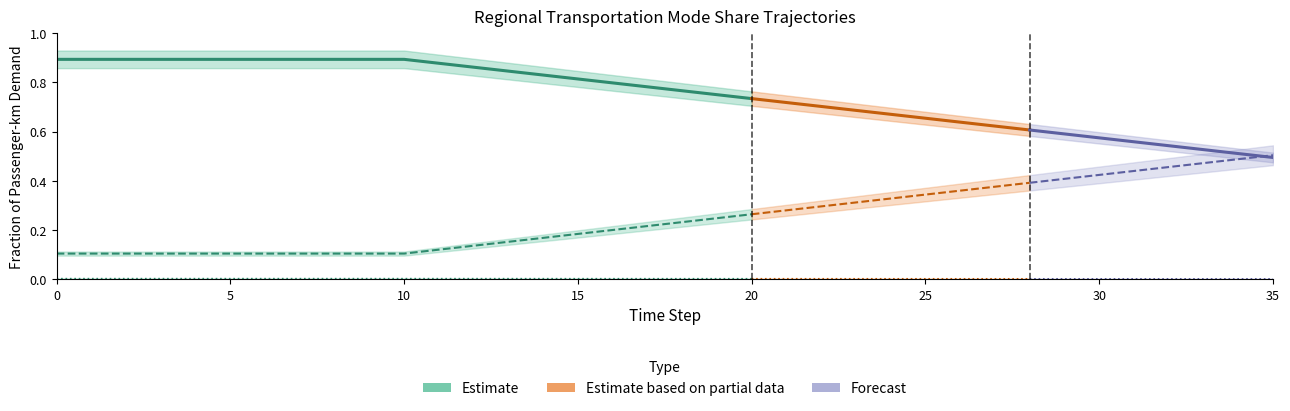

Reading left to right, extract all data points from this chart.

frac_trns_pkm_dem_regional_aviation: 0=0.0	1=0.0	2=0.0	3=0.0	4=0.0	5=0.0	6=0.0	7=0.0	8=0.0	9=0.0	10=0.0	11=0.0	12=0.0	13=0.0	14=0.0	15=0.0	16=0.0	17=0.0	18=0.0	19=0.0	20=0.0	21=0.0	22=0.0	23=0.0	24=0.0	25=0.0	26=0.0	27=0.0	28=0.0	29=0.0	30=0.0	31=0.0	32=0.0	33=0.0	34=0.0	35=0.0
frac_trns_pkm_dem_regional_rail: 0=0.1	1=0.1	2=0.1	3=0.1	4=0.1	5=0.1	6=0.1	7=0.1	8=0.1	9=0.1	10=0.1	11=0.1	12=0.1	13=0.2	14=0.2	15=0.2	16=0.2	17=0.2	18=0.2	19=0.2	20=0.3	21=0.3	22=0.3	23=0.3	24=0.3	25=0.3	26=0.4	27=0.4	28=0.4	29=0.4	30=0.4	31=0.4	32=0.5	33=0.5	34=0.5	35=0.5
frac_trns_pkm_dem_regional_road_heavy: 0=0.9	1=0.9	2=0.9	3=0.9	4=0.9	5=0.9	6=0.9	7=0.9	8=0.9	9=0.9	10=0.9	11=0.9	12=0.9	13=0.8	14=0.8	15=0.8	16=0.8	17=0.8	18=0.8	19=0.8	20=0.7	21=0.7	22=0.7	23=0.7	24=0.7	25=0.7	26=0.6	27=0.6	28=0.6	29=0.6	30=0.6	31=0.6	32=0.5	33=0.5	34=0.5	35=0.5